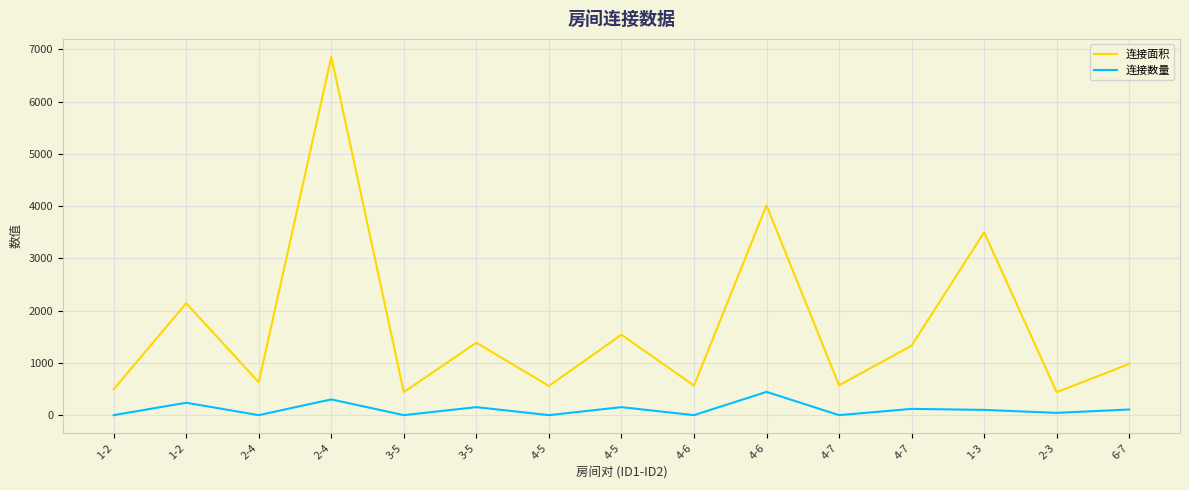

What is the difference between the second highest and second lowest values in the 连接面积 series?

3573